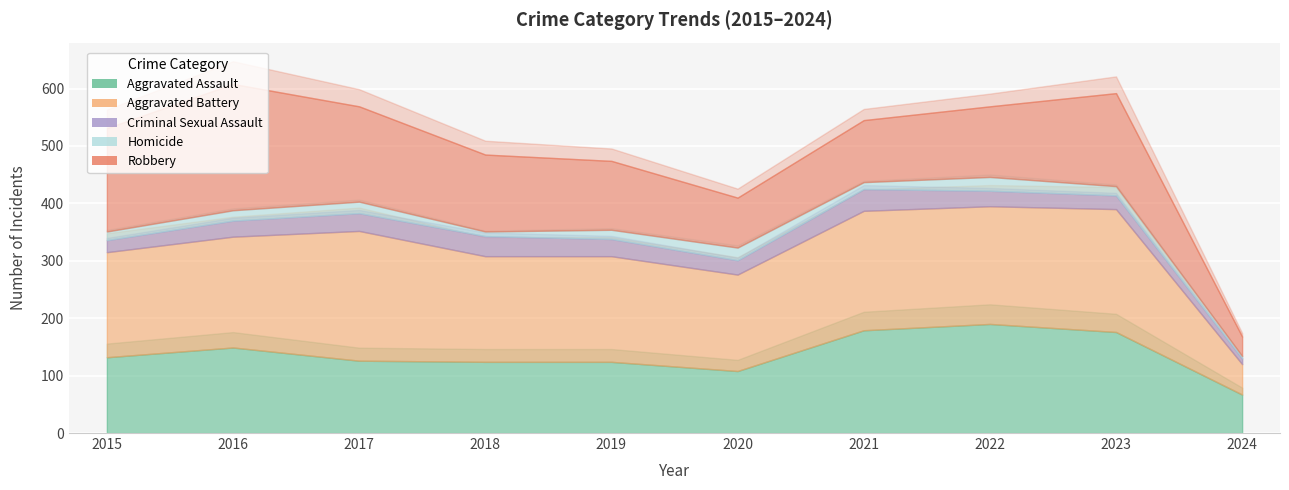

True or false: Aggravated Assault and Homicide cross at least once.

False